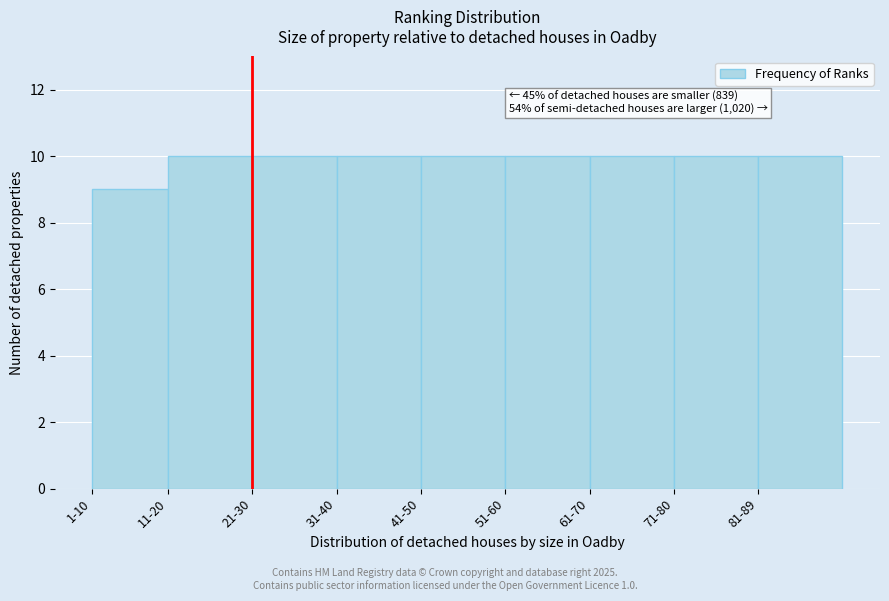

Reading left to right, extract all data points from this chart.

1-10=9	11-20=10	21-30=10	31-40=10	41-50=10	51-60=10	61-70=10	71-80=10	81-89=10